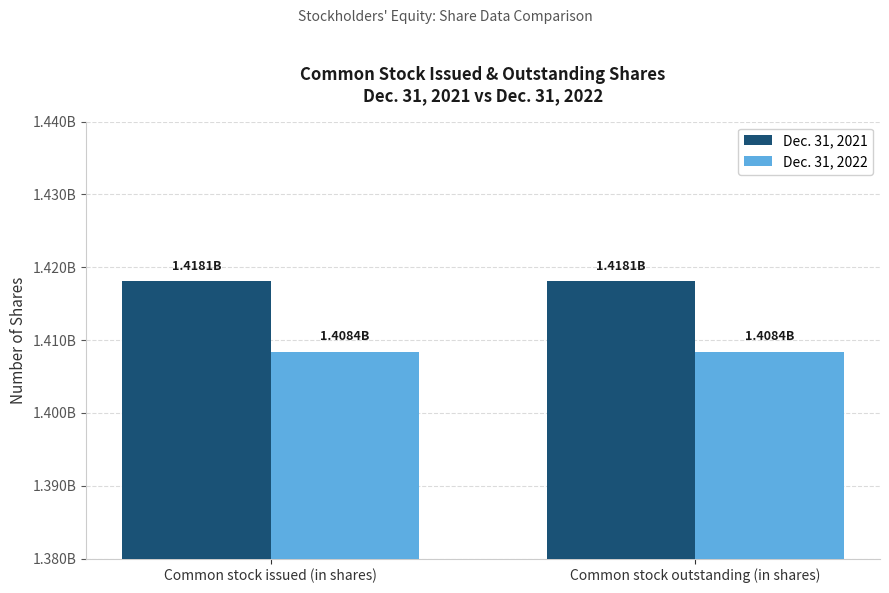

What are all the series names shown in the legend?

Dec. 31, 2021, Dec. 31, 2022